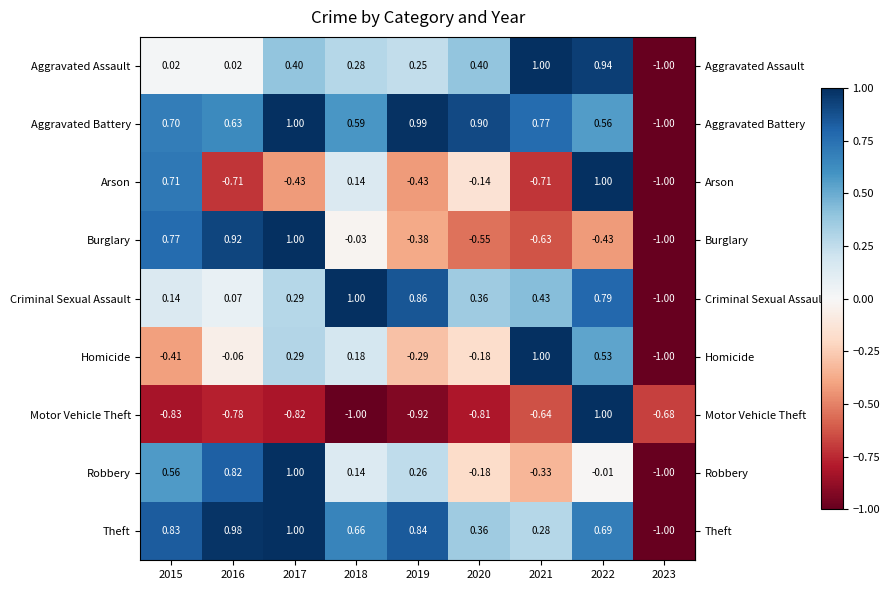

Rank the series at 2015 from highest to lowest value.

Theft, Burglary, Arson, Aggravated Battery, Robbery, Criminal Sexual Assault, Aggravated Assault, Homicide, Motor Vehicle Theft